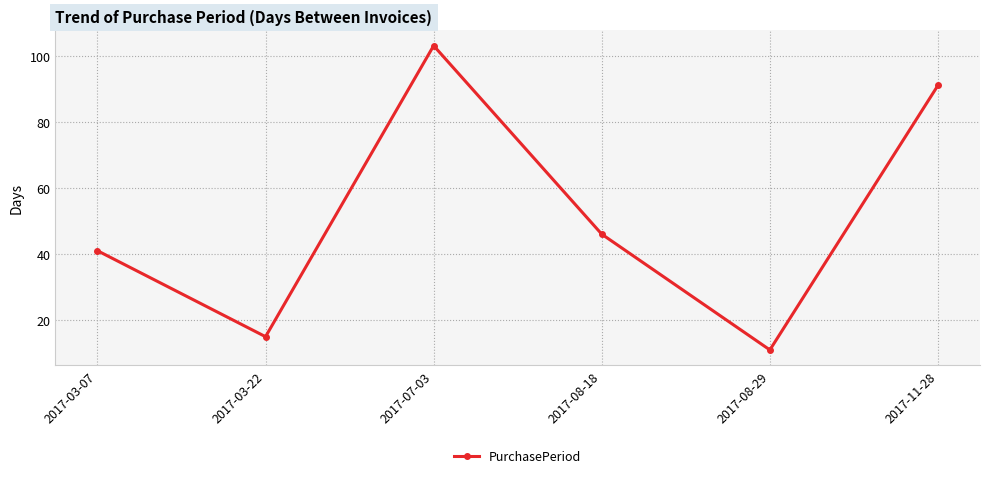

Rank the categories by value from highest to lowest.

2017-07-03, 2017-11-28, 2017-08-18, 2017-03-07, 2017-03-22, 2017-08-29